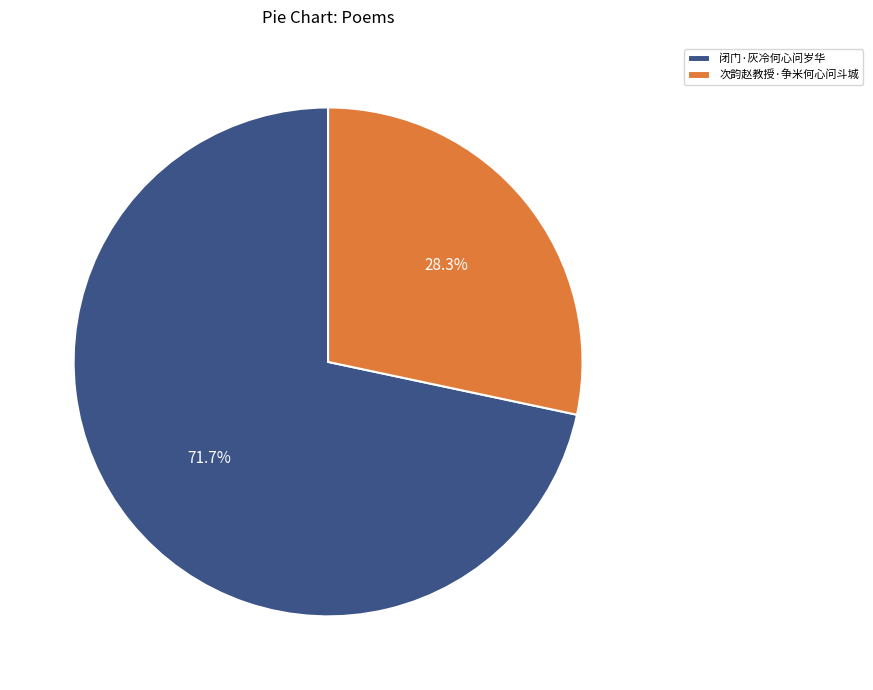

Does 闭门·灰冷何心问岁华 account for over 50% of the chart?

Yes